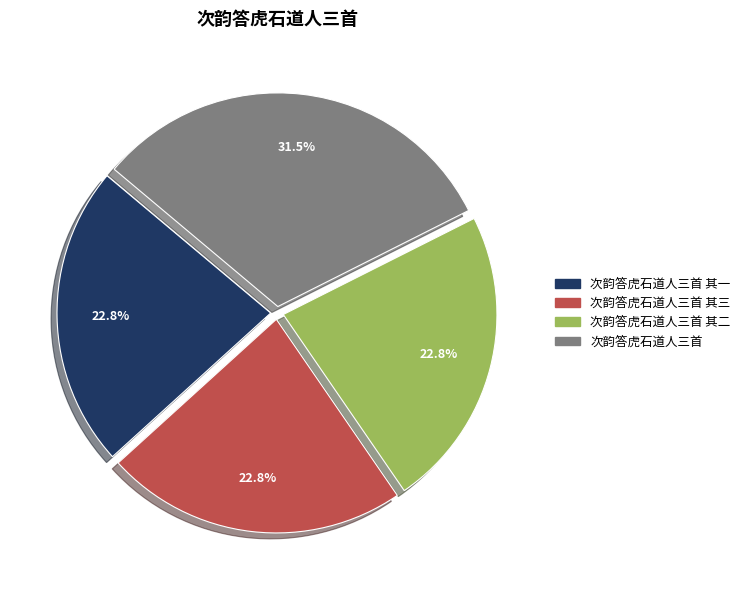

Is there a majority slice in this chart?

No